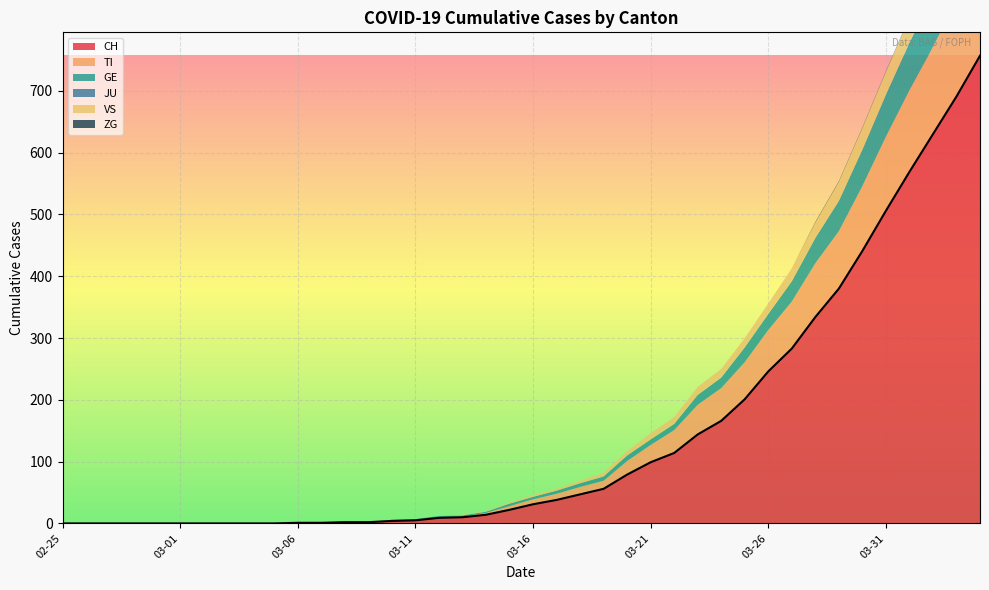

Reading left to right, transcribe all the data shown in this chart.

CH: 2020-02-25=0	2020-02-26=0	2020-02-27=0	2020-02-28=0	2020-02-29=0	2020-03-01=0	2020-03-02=0	2020-03-03=0	2020-03-04=0	2020-03-05=0	2020-03-06=1	2020-03-07=1	2020-03-08=2	2020-03-09=2	2020-03-10=4	2020-03-11=5	2020-03-12=9	2020-03-13=10	2020-03-14=14	2020-03-15=22	2020-03-16=31	2020-03-17=38	2020-03-18=47	2020-03-19=56	2020-03-20=79	2020-03-21=99	2020-03-22=114	2020-03-23=144	2020-03-24=166	2020-03-25=201	2020-03-26=246	2020-03-27=283	2020-03-28=334	2020-03-29=380	2020-03-30=441	2020-03-31=506	2020-04-01=569	2020-04-02=630	2020-04-03=691	2020-04-04=757
TI: 2020-02-25=0	2020-02-26=0	2020-02-27=0	2020-02-28=0	2020-02-29=0	2020-03-01=0	2020-03-02=0	2020-03-03=0	2020-03-04=0	2020-03-05=0	2020-03-06=0	2020-03-07=0	2020-03-08=0	2020-03-09=0	2020-03-10=1	2020-03-11=1	2020-03-12=1	2020-03-13=1	2020-03-14=3	2020-03-15=6	2020-03-16=8	2020-03-17=10	2020-03-18=12	2020-03-19=13	2020-03-20=22	2020-03-21=28	2020-03-22=37	2020-03-23=48	2020-03-24=53	2020-03-25=60	2020-03-26=67	2020-03-27=76	2020-03-28=87	2020-03-29=93	2020-03-30=105	2020-03-31=120	2020-04-01=132	2020-04-02=141	2020-04-03=155	2020-04-04=165
GE: 2020-02-25=0	2020-02-26=0	2020-02-27=0	2020-02-28=0	2020-02-29=0	2020-03-01=0	2020-03-02=0	2020-03-03=0	2020-03-04=0	2020-03-05=0	2020-03-06=0	2020-03-07=0	2020-03-08=0	2020-03-09=0	2020-03-10=1	2020-03-11=1	2020-03-12=2	2020-03-13=2	2020-03-14=2	2020-03-15=4	2020-03-16=4	2020-03-17=5	2020-03-18=6	2020-03-19=7	2020-03-20=9	2020-03-21=9	2020-03-22=10	2020-03-23=16	2020-03-24=17	2020-03-25=24	2020-03-26=26	2020-03-27=33	2020-03-28=41	2020-03-29=49	2020-03-30=59	2020-03-31=68	2020-04-01=77	2020-04-02=85	2020-04-03=92	2020-04-04=106
JU: 2020-02-25=0	2020-02-26=0	2020-02-27=0	2020-02-28=0	2020-02-29=0	2020-03-01=0	2020-03-02=0	2020-03-03=0	2020-03-04=0	2020-03-05=0	2020-03-06=0	2020-03-07=0	2020-03-08=0	2020-03-09=0	2020-03-10=0	2020-03-11=0	2020-03-12=0	2020-03-13=0	2020-03-14=0	2020-03-15=0	2020-03-16=0	2020-03-17=0	2020-03-18=0	2020-03-19=0	2020-03-20=0	2020-03-21=0	2020-03-22=0	2020-03-23=0	2020-03-24=0	2020-03-25=0	2020-03-26=0	2020-03-27=0	2020-03-28=0	2020-03-29=0	2020-03-30=0	2020-03-31=0	2020-04-01=0	2020-04-02=0	2020-04-03=0	2020-04-04=0
VS: 2020-02-25=0	2020-02-26=0	2020-02-27=0	2020-02-28=0	2020-02-29=0	2020-03-01=0	2020-03-02=0	2020-03-03=0	2020-03-04=0	2020-03-05=0	2020-03-06=0	2020-03-07=0	2020-03-08=0	2020-03-09=0	2020-03-10=0	2020-03-11=0	2020-03-12=0	2020-03-13=1	2020-03-14=1	2020-03-15=2	2020-03-16=3	2020-03-17=3	2020-03-18=4	2020-03-19=6	2020-03-20=7	2020-03-21=10	2020-03-22=11	2020-03-23=13	2020-03-24=14	2020-03-25=15	2020-03-26=17	2020-03-27=21	2020-03-28=25	2020-03-29=31	2020-03-30=35	2020-03-31=37	2020-04-01=40	2020-04-02=47	2020-04-03=51	2020-04-04=53
ZG: 2020-02-25=0	2020-02-26=0	2020-02-27=0	2020-02-28=0	2020-02-29=0	2020-03-01=0	2020-03-02=0	2020-03-03=0	2020-03-04=0	2020-03-05=0	2020-03-06=0	2020-03-07=0	2020-03-08=0	2020-03-09=0	2020-03-10=0	2020-03-11=0	2020-03-12=0	2020-03-13=0	2020-03-14=0	2020-03-15=0	2020-03-16=0	2020-03-17=0	2020-03-18=0	2020-03-19=0	2020-03-20=0	2020-03-21=0	2020-03-22=0	2020-03-23=0	2020-03-24=0	2020-03-25=0	2020-03-26=0	2020-03-27=0	2020-03-28=1	2020-03-29=1	2020-03-30=1	2020-03-31=1	2020-04-01=1	2020-04-02=1	2020-04-03=1	2020-04-04=2